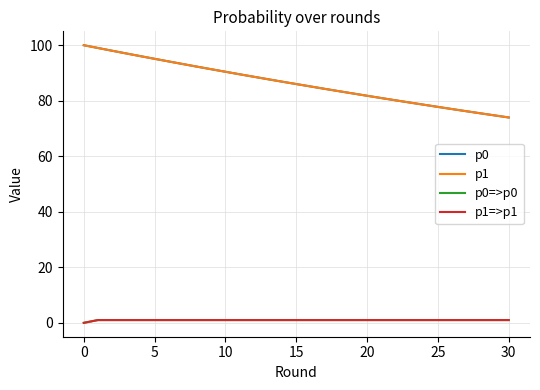

True or false: p1=>p1 and p0 cross at least once.

False